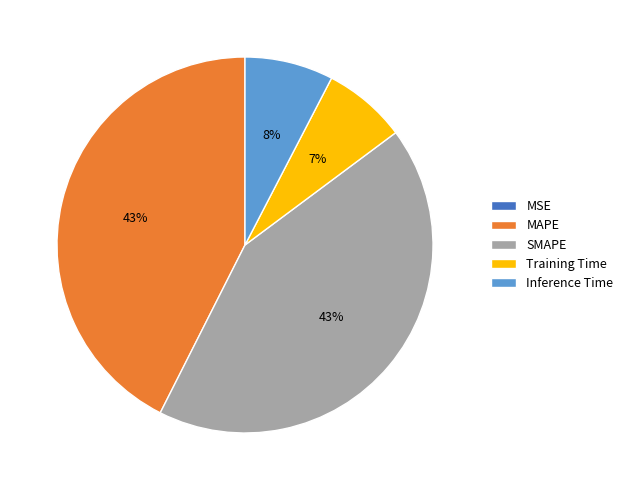

To the nearest percent, what is the difference between the SMAPE and Inference Time slice percentages?

35%